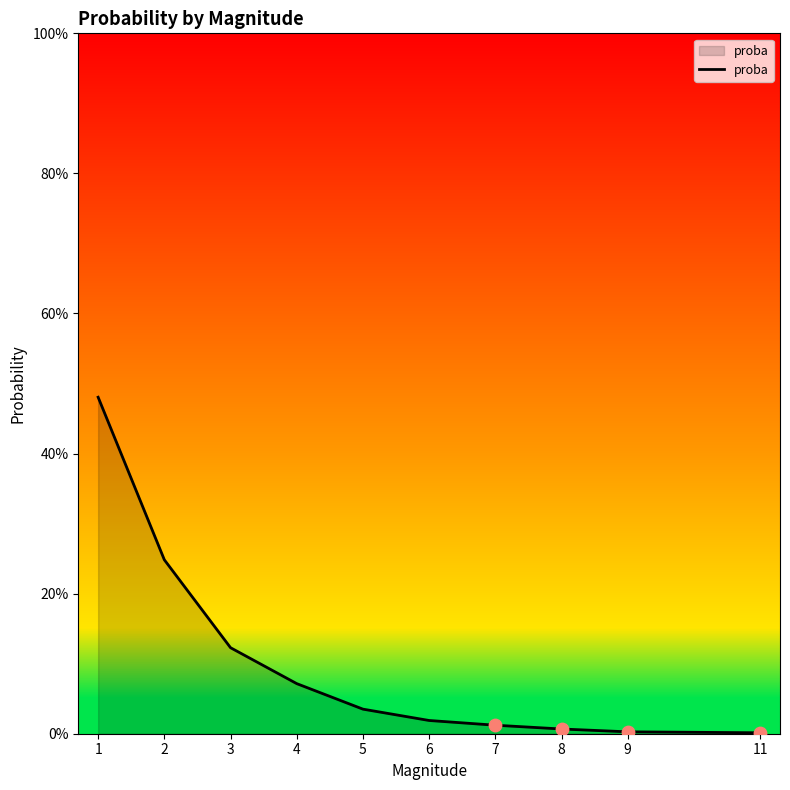

What is the change in value from 2 to 5?

-0.2